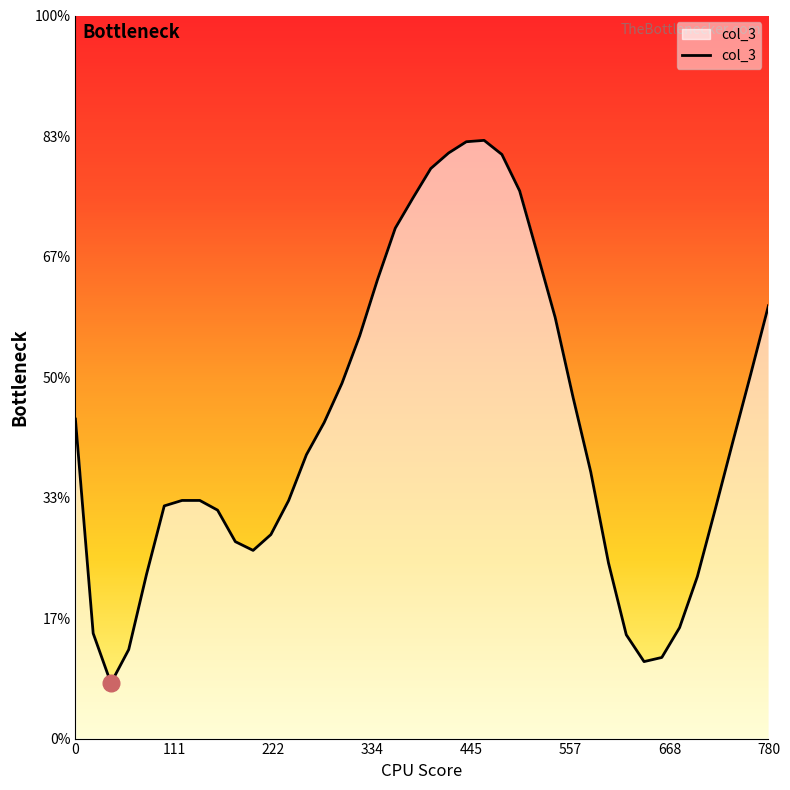

Rank the categories by value from highest to lowest.

460, 440, 420, 480, 400, 500, 380, 360, 520, 340, 780, 540, 320, 760, 300, 560, 0, 280, 740, 260, 580, 120, 140, 240, 100, 720, 160, 220, 180, 200, 600, 80, 700, 680, 20, 620, 60, 660, 640, 40